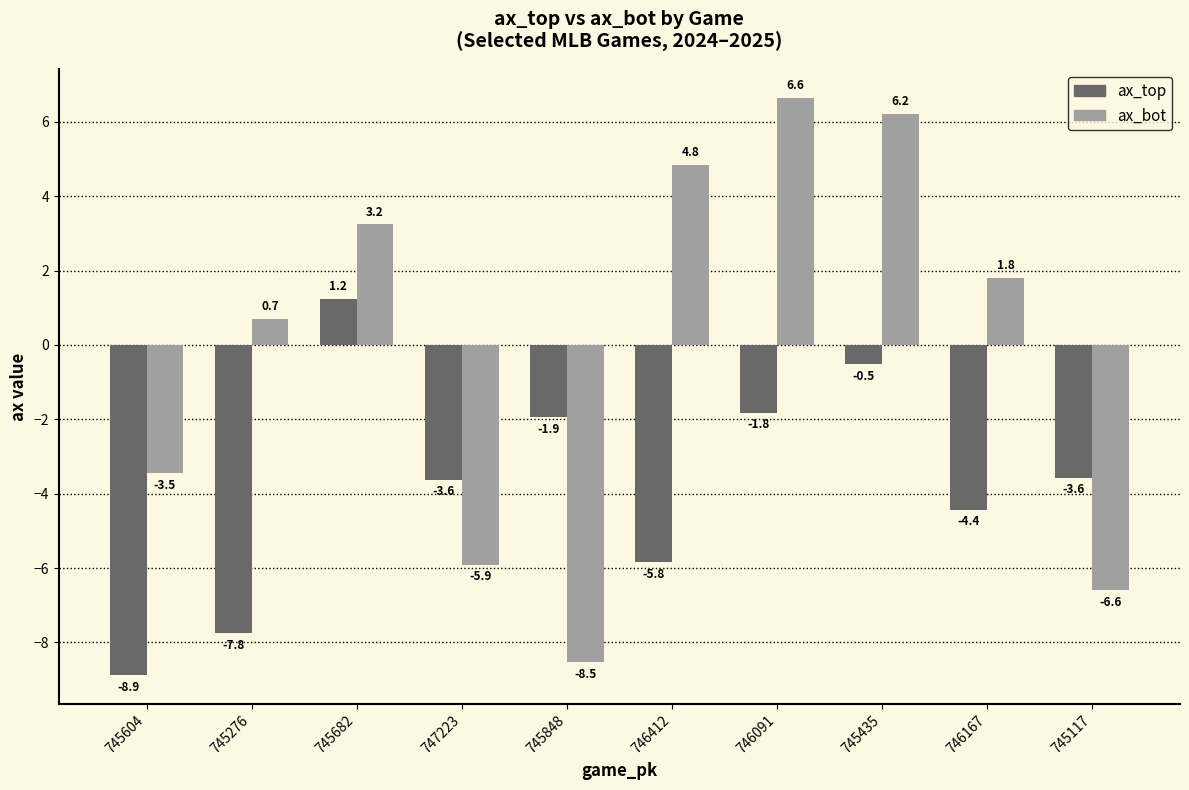

What is the spread (max minus min) of values at 745848?

6.6